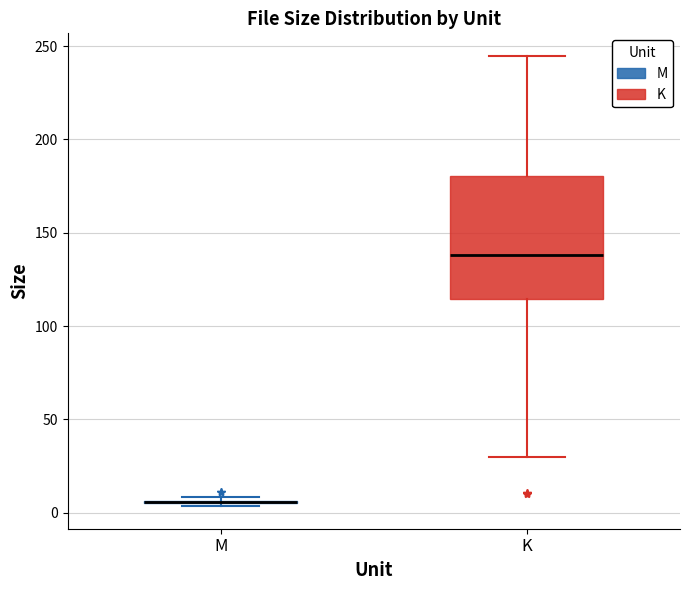

Reading left to right, read every box against the y-axis: the position of its median line, the range the box covers, and the ends of its whiskers. The values are not printed on the chart, so give them approximately, as read against the axis.

M: box collapsed to a line at 5, whiskers 5 to 10
K: median 140, box 115 to 180, whiskers 30 to 245